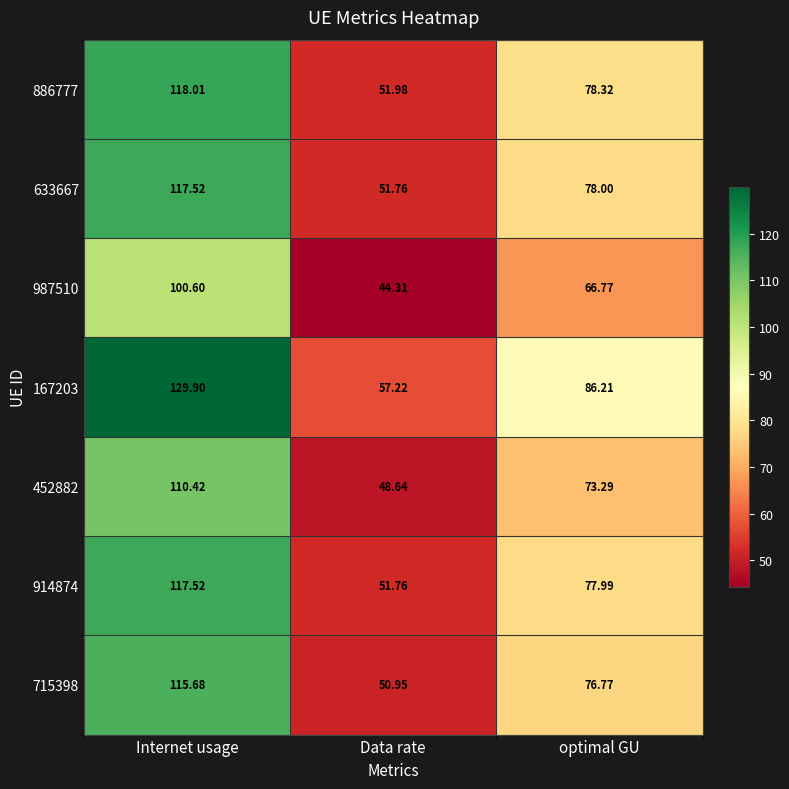

Is the value of 452882 at Data rate greater than the value of 715398 at Data rate?

No